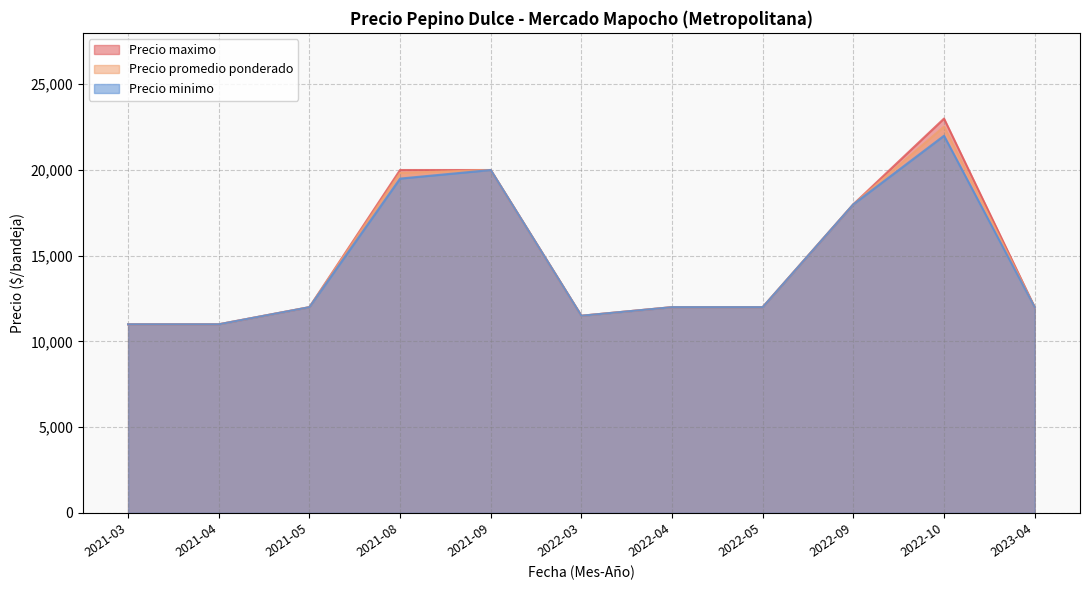

Which series has the largest range (max minus min)?

Precio maximo